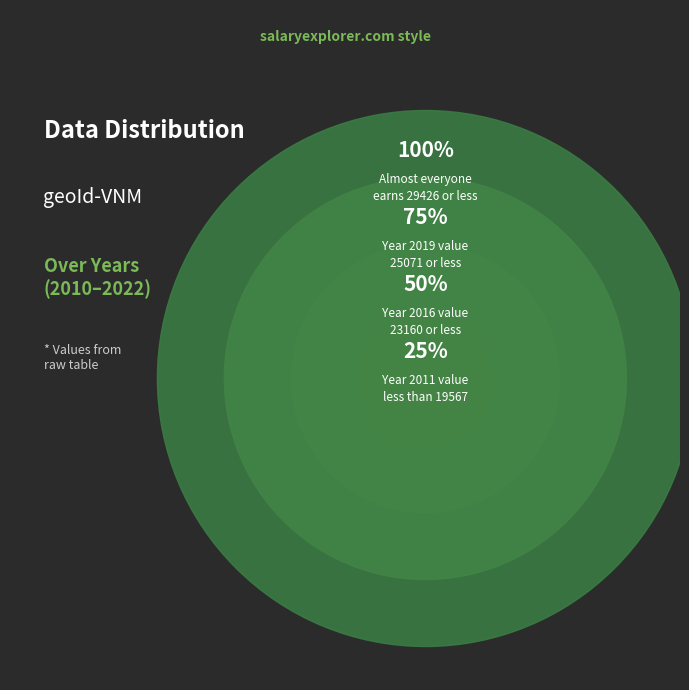

Do 2016 and 2021 together represent more than half of the pie?

No